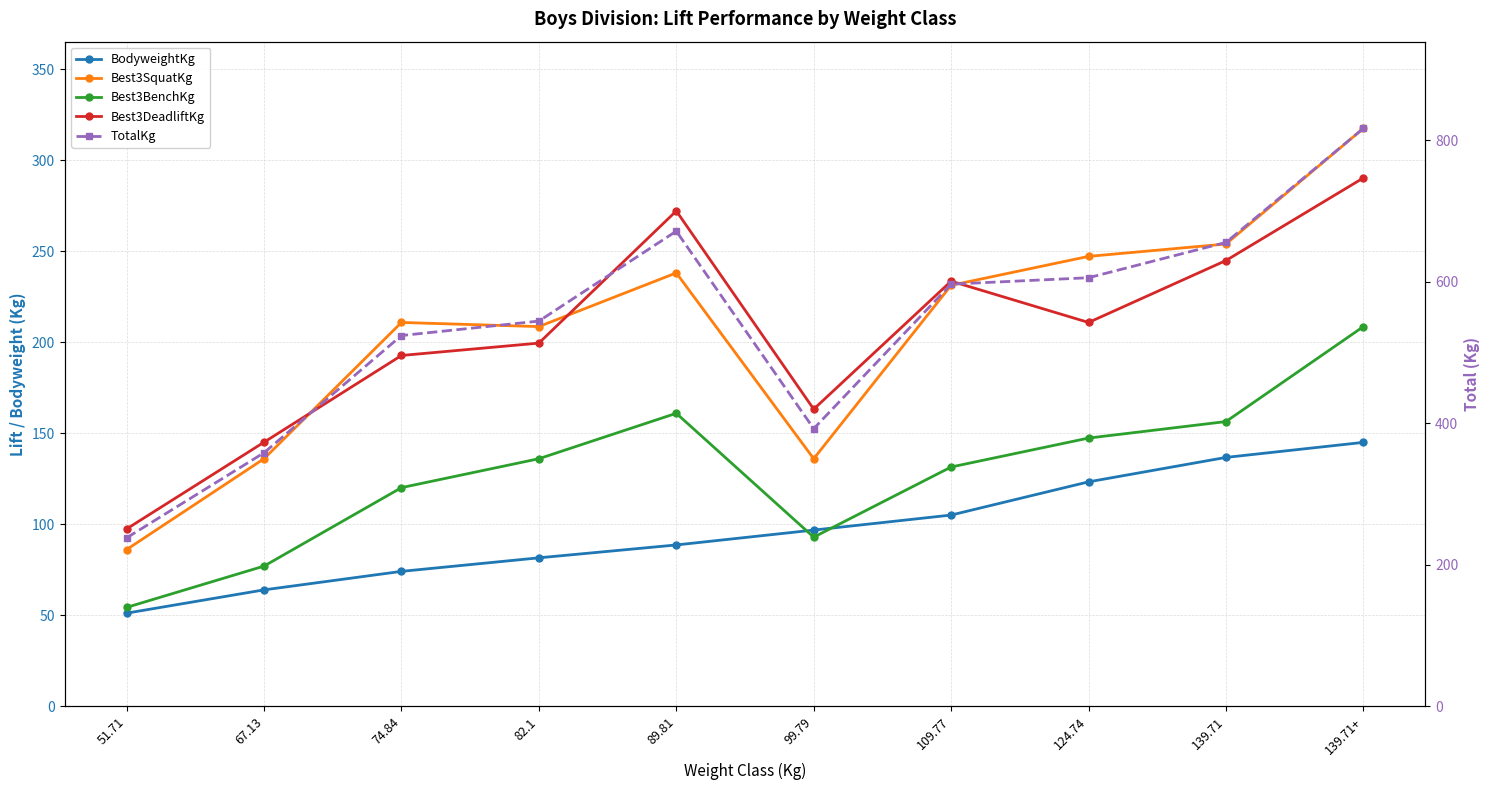

What are all the series names shown in the legend?

BodyweightKg, Best3SquatKg, Best3BenchKg, Best3DeadliftKg, TotalKg